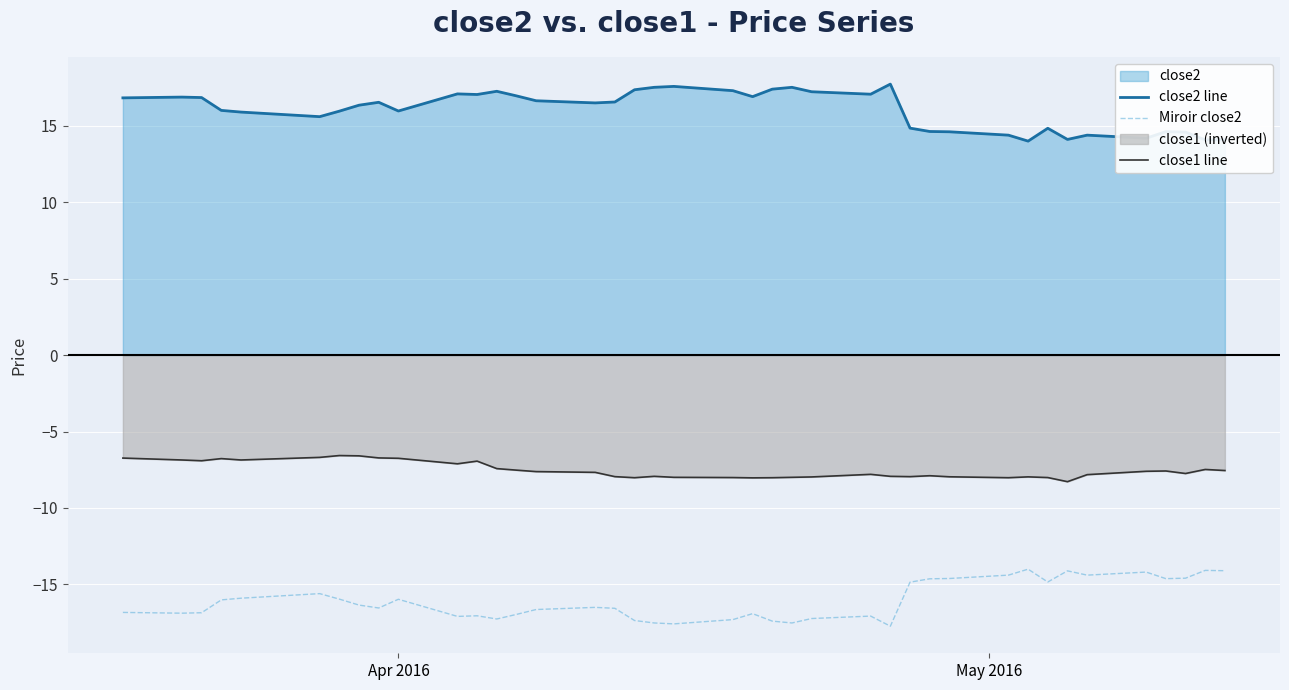

Which series has the largest total across all categories?

close2 line